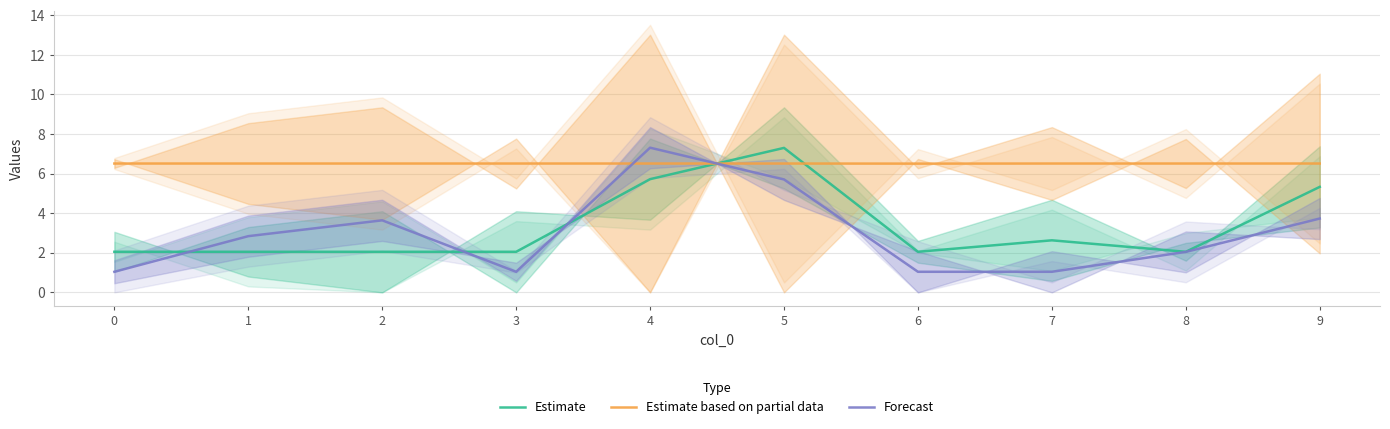

How many lines are shown in the chart?

3